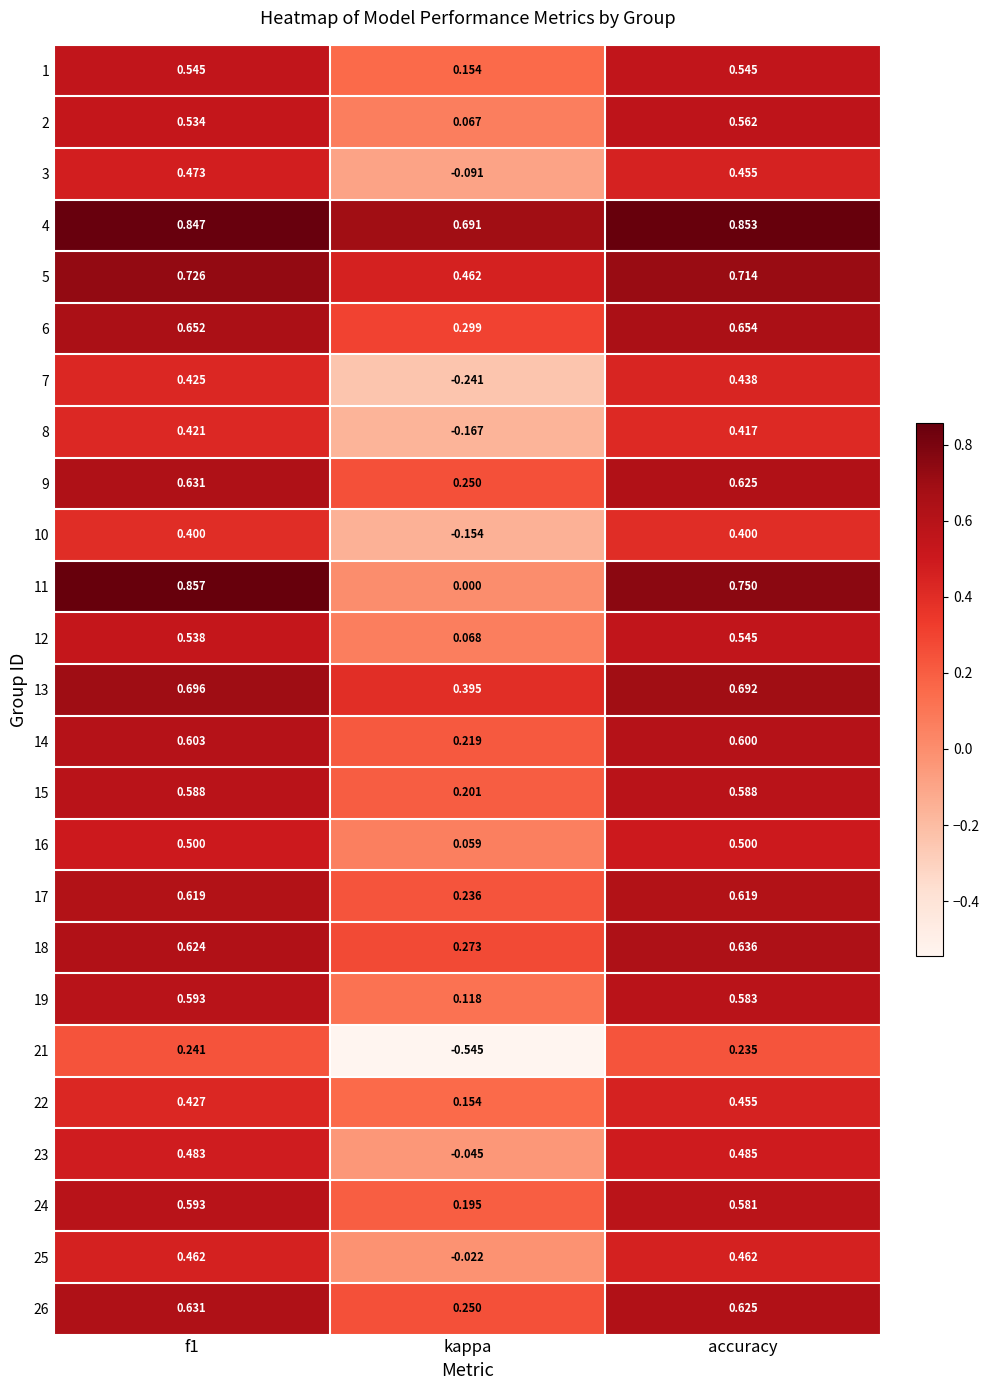

Is the value of 10 at accuracy greater than the value of 4 at f1?

No